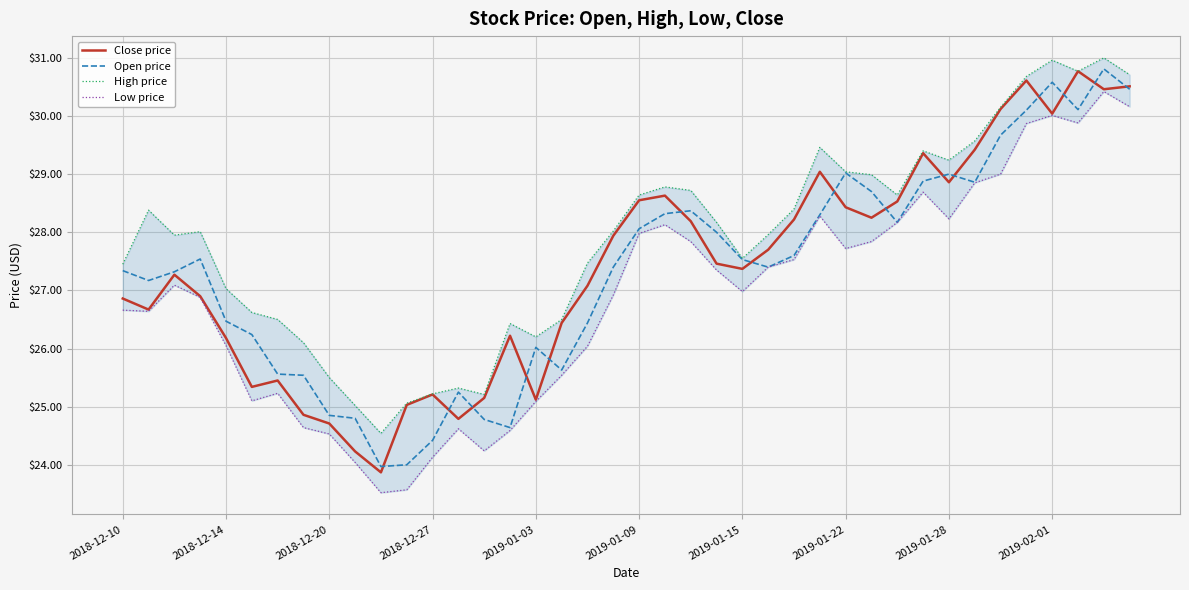

True or false: Open price has more than 0 points higher than both neighbors.

True